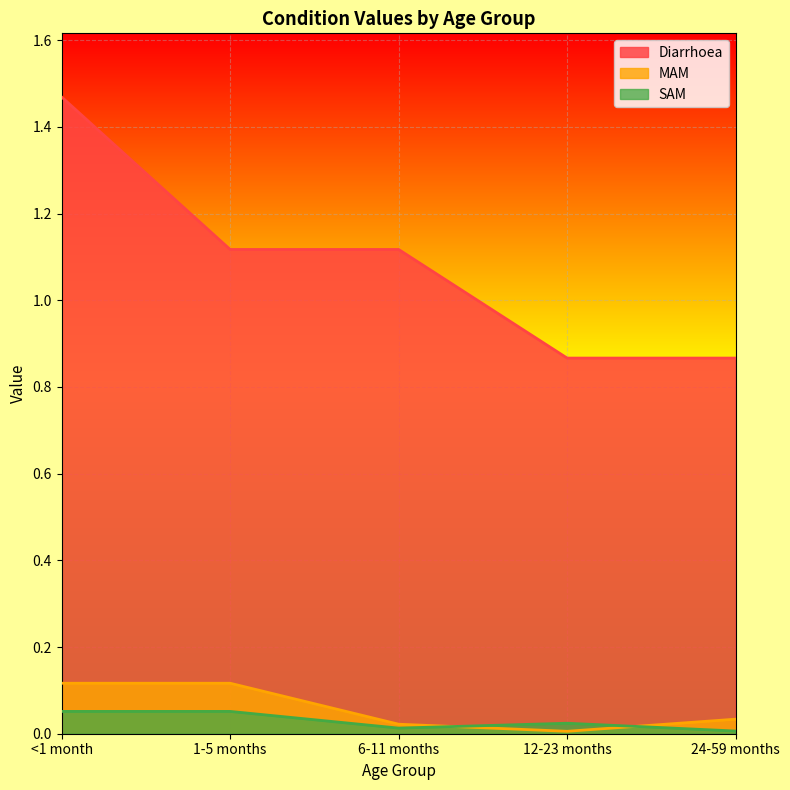

How many SAM values are between 0 and 1?

5